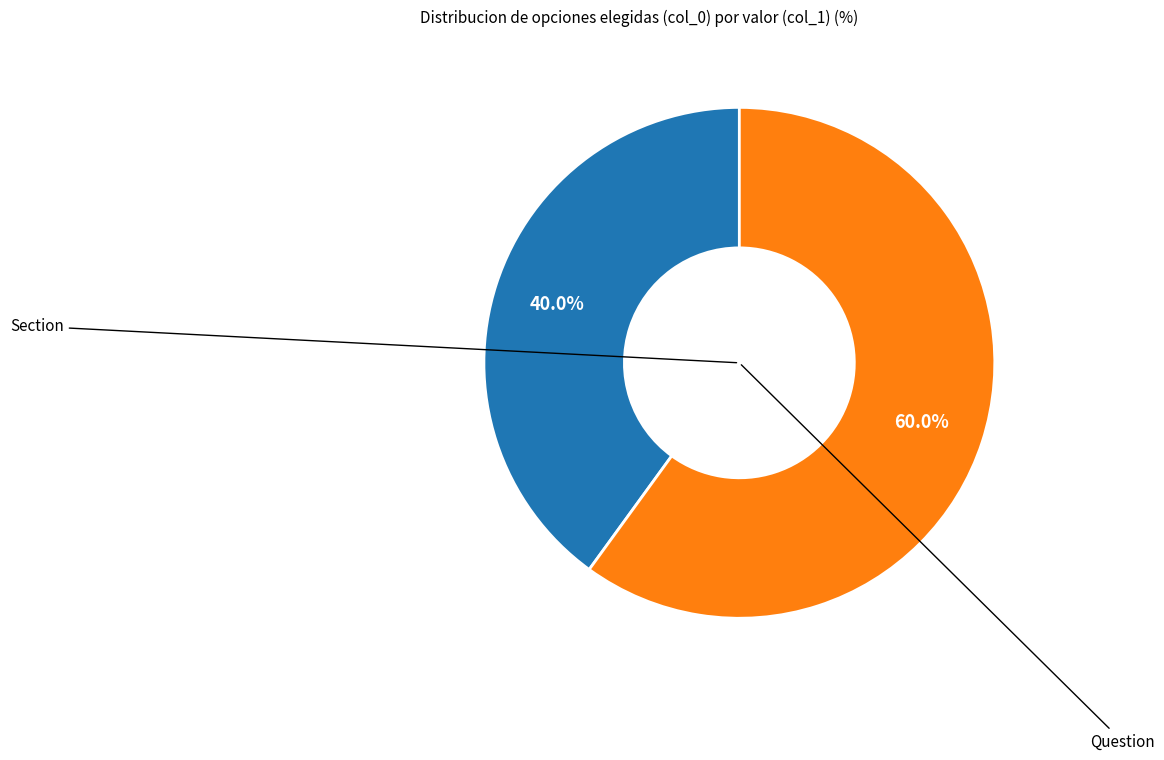

Does any single category account for the majority?

Yes